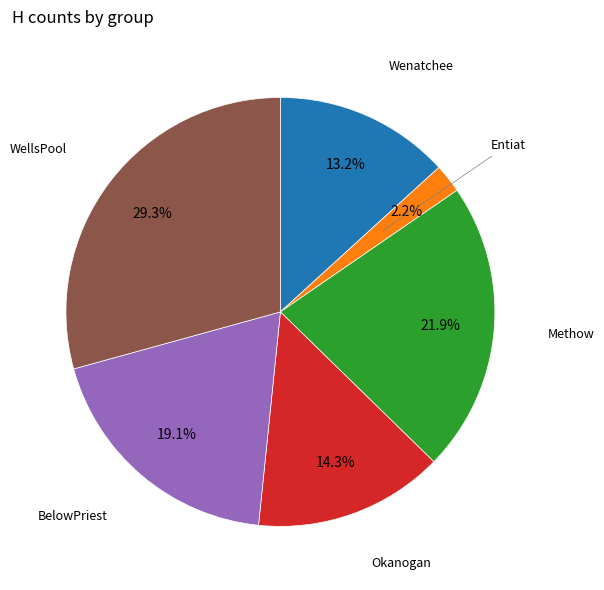

The BelowPriest slice represents 12% of the pie. True or false?

False